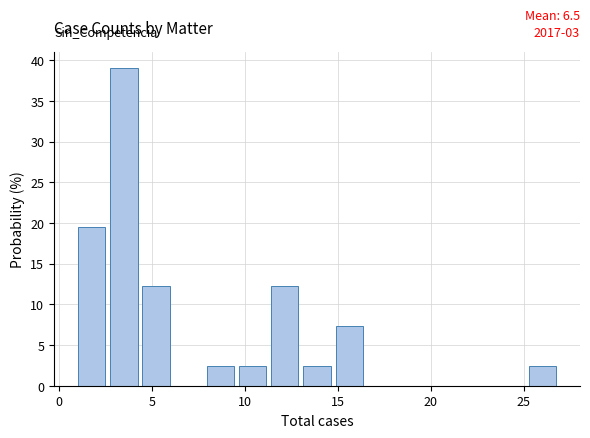

Around what value on the x-axis is the tallest bar? Give the approximate position of its centre, as read against the axis.

3.5